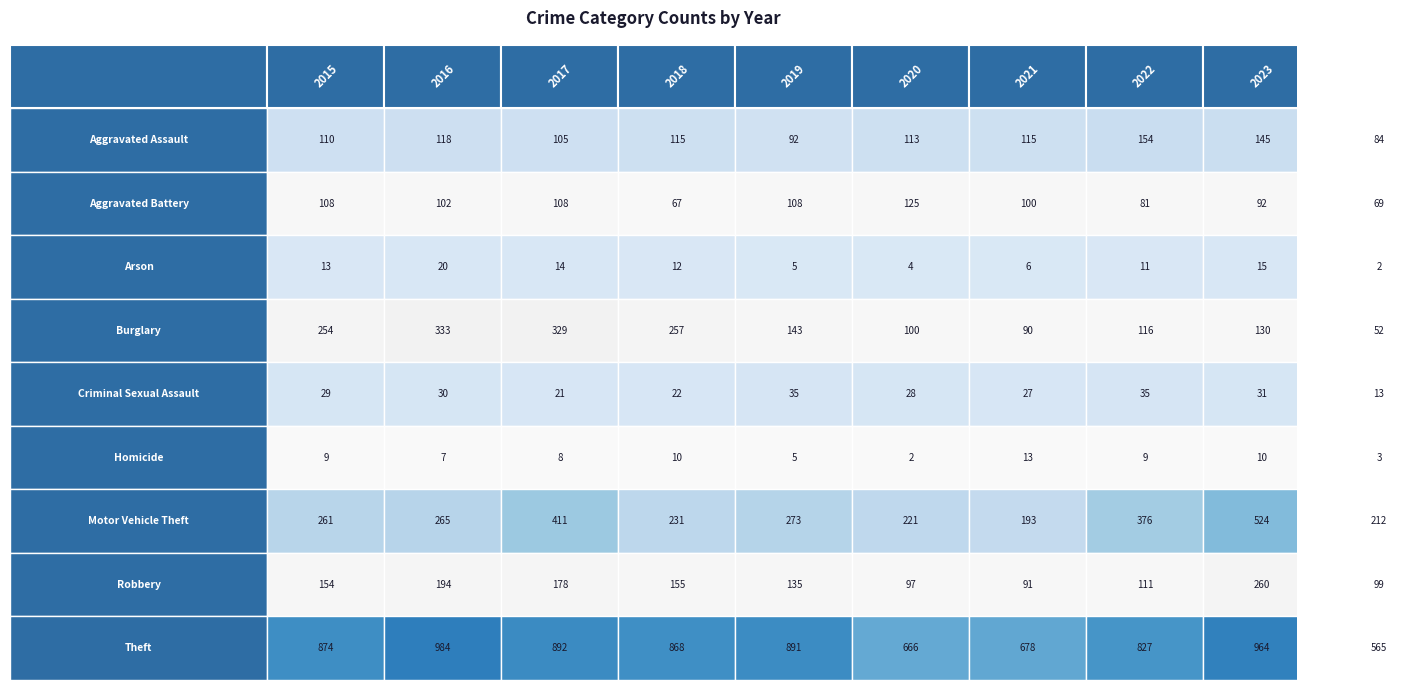

Reading left to right, what are all the values shown in this chart?

Aggravated Assault: 2015=110	2016=118	2017=105	2018=115	2019=92	2020=113	2021=115	2022=154	2023=145	2024=84
Aggravated Battery: 2015=108	2016=102	2017=108	2018=67	2019=108	2020=125	2021=100	2022=81	2023=92	2024=69
Arson: 2015=13	2016=20	2017=14	2018=12	2019=5	2020=4	2021=6	2022=11	2023=15	2024=2
Burglary: 2015=254	2016=333	2017=329	2018=257	2019=143	2020=100	2021=90	2022=116	2023=130	2024=52
Criminal Sexual Assault: 2015=29	2016=30	2017=21	2018=22	2019=35	2020=28	2021=27	2022=35	2023=31	2024=13
Homicide: 2015=9	2016=7	2017=8	2018=10	2019=5	2020=2	2021=13	2022=9	2023=10	2024=3
Motor Vehicle Theft: 2015=261	2016=265	2017=411	2018=231	2019=273	2020=221	2021=193	2022=376	2023=524	2024=212
Robbery: 2015=154	2016=194	2017=178	2018=155	2019=135	2020=97	2021=91	2022=111	2023=260	2024=99
Theft: 2015=874	2016=984	2017=892	2018=868	2019=891	2020=666	2021=678	2022=827	2023=964	2024=565